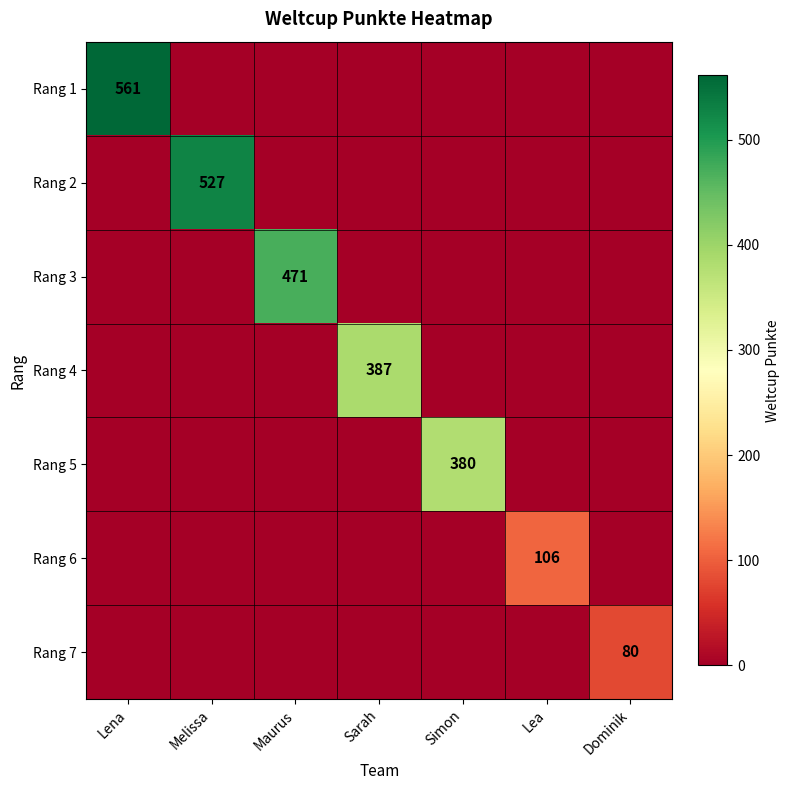

The Rang 7 series shows 80 at Dominik. True or false?

True